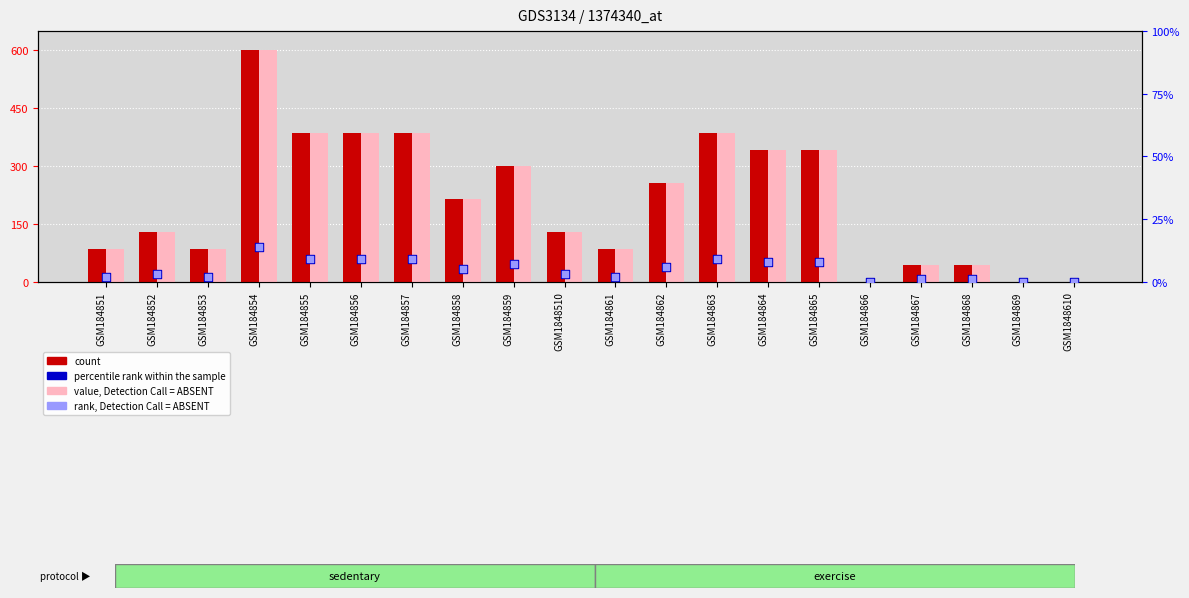

What is the total value across all series at GSM184854?

1228.0